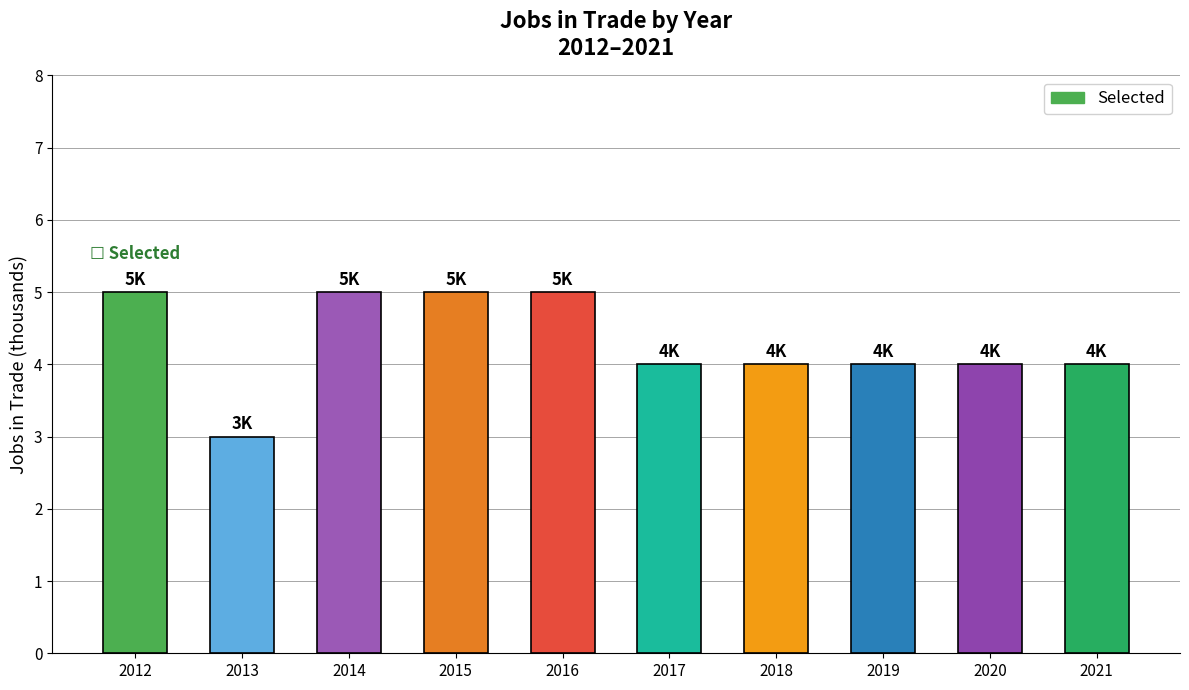

How many bars are there in total?

10